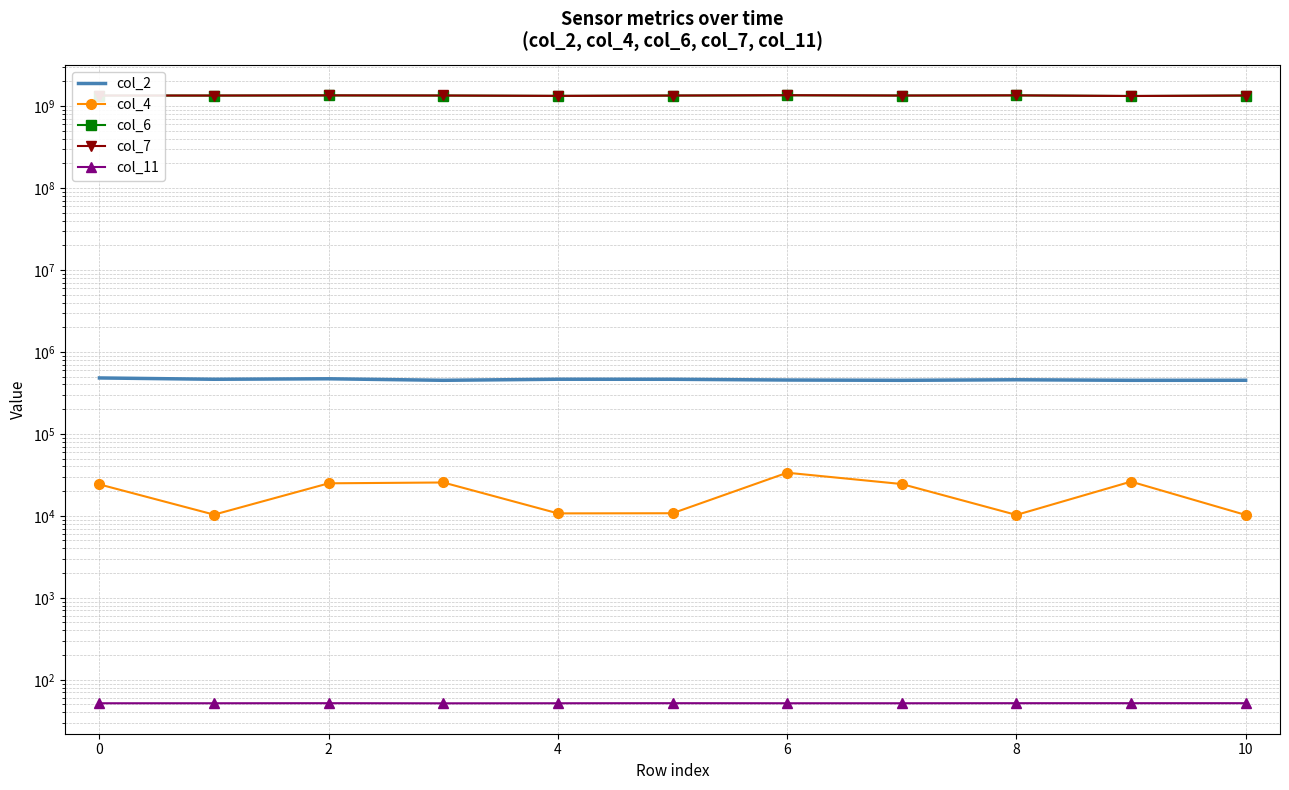

True or false: col_4 has more than 2 points higher than both neighbors.

True